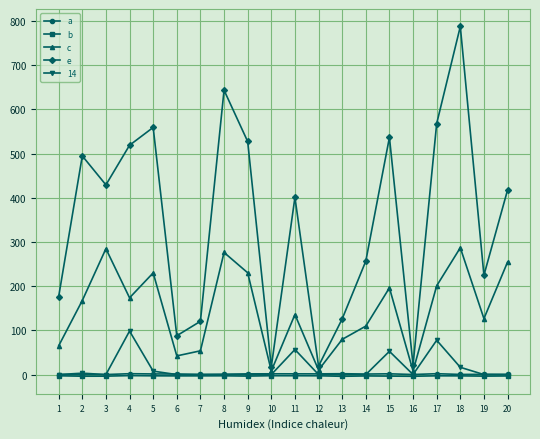

Where is the first local minimum for c?

4